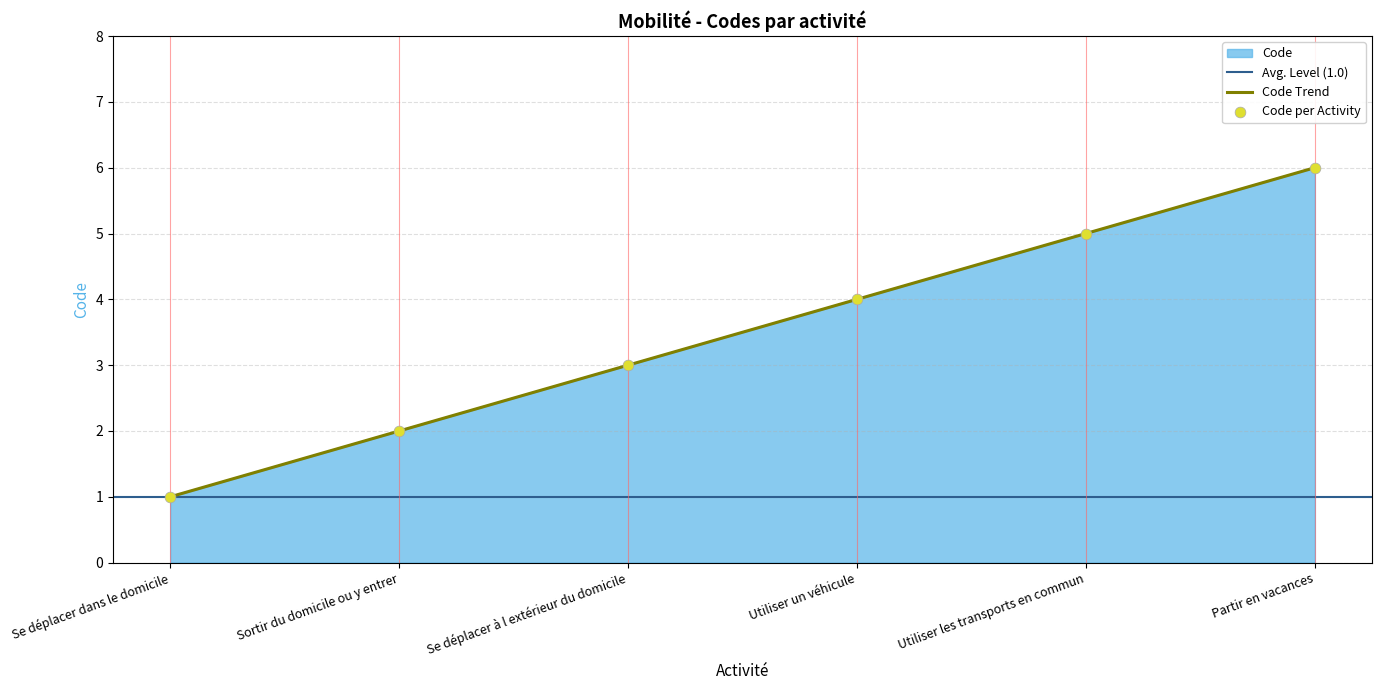

What is the change in value from Sortir du domicile ou y entrer to Se déplacer à l extérieur du domicile?

+1